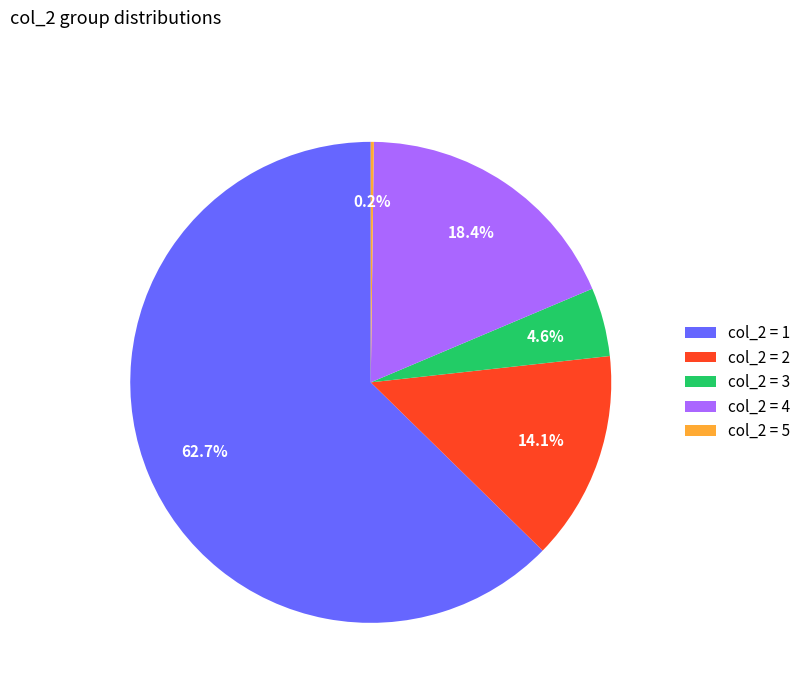

Between col_2 = 1 and col_2 = 2, which is larger?

col_2 = 1